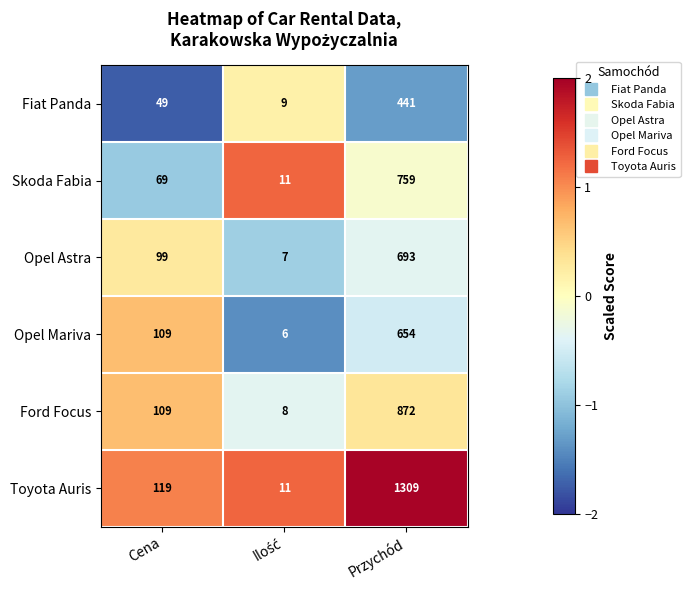

Rank the series by their maximum value, from highest to lowest.

Toyota Auris, Ford Focus, Skoda Fabia, Opel Astra, Opel Mariva, Fiat Panda